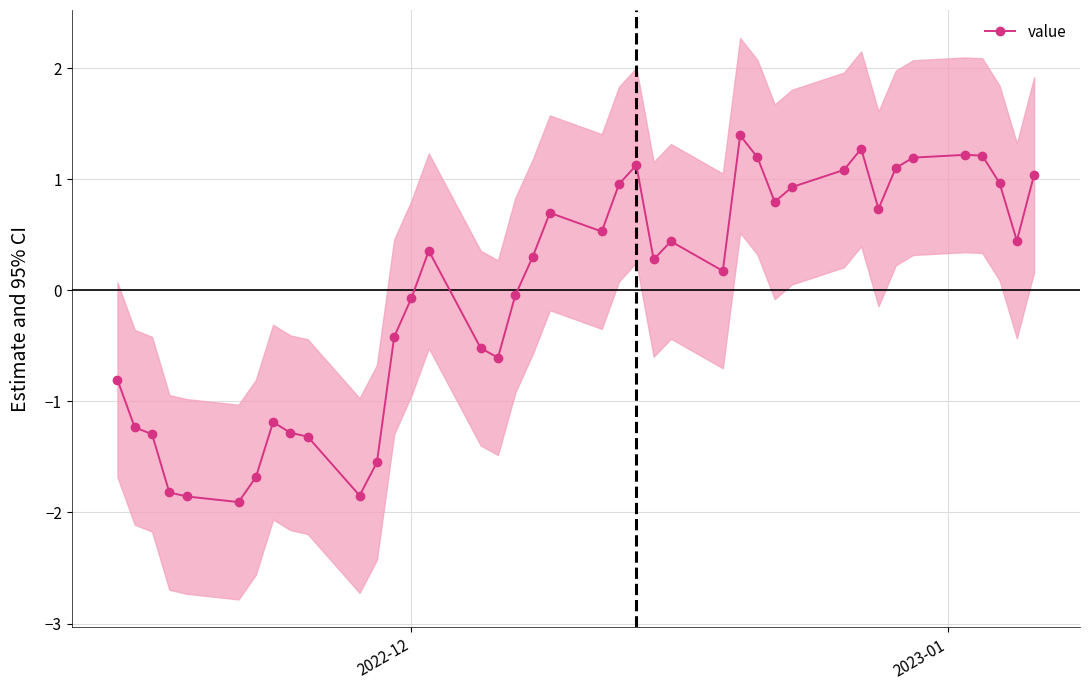

Count the number of categories in the chart.

40